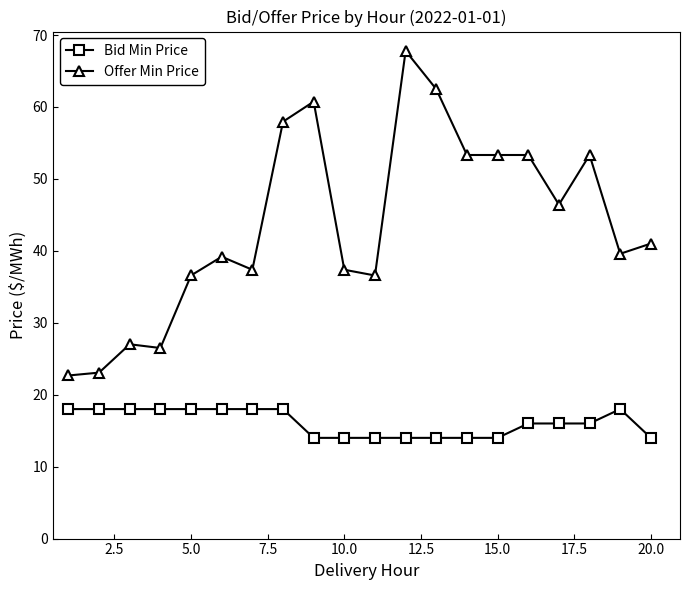

What is the value of the Bid Min Price point at the 13th from the left?

14.0